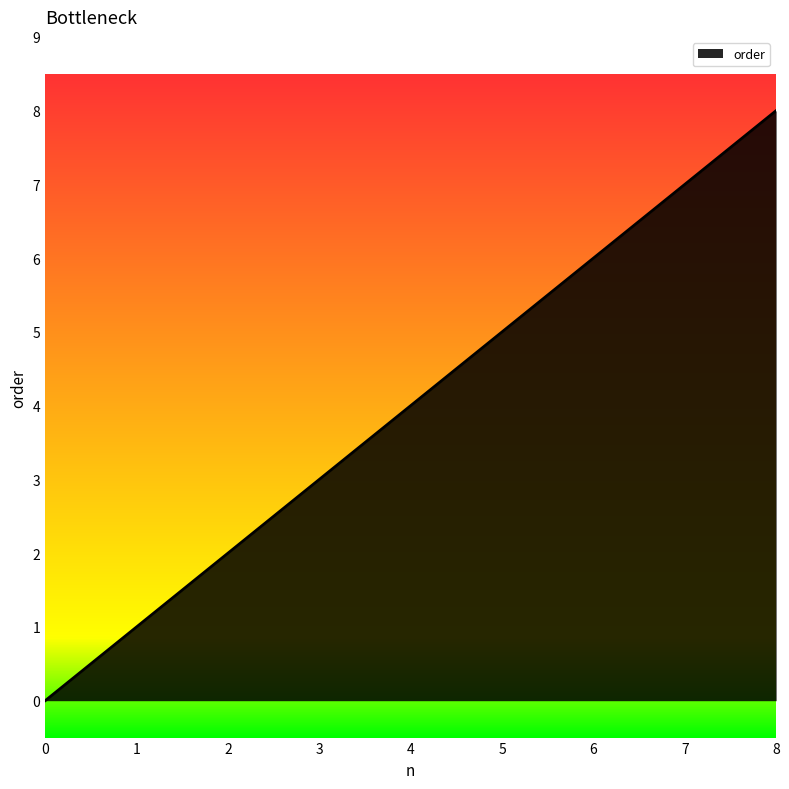

The chart shows a value of 5 at 4. True or false?

False